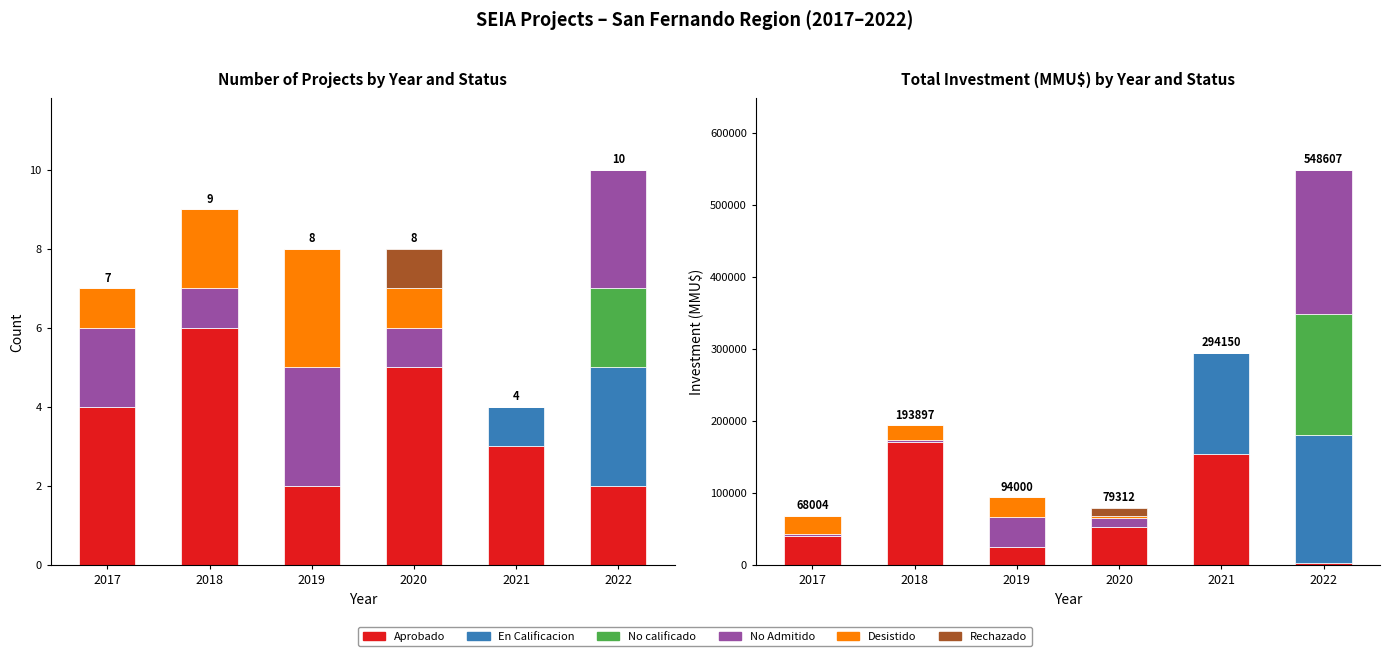

The value of Rechazado at 2022 is -5553. True or false?

False